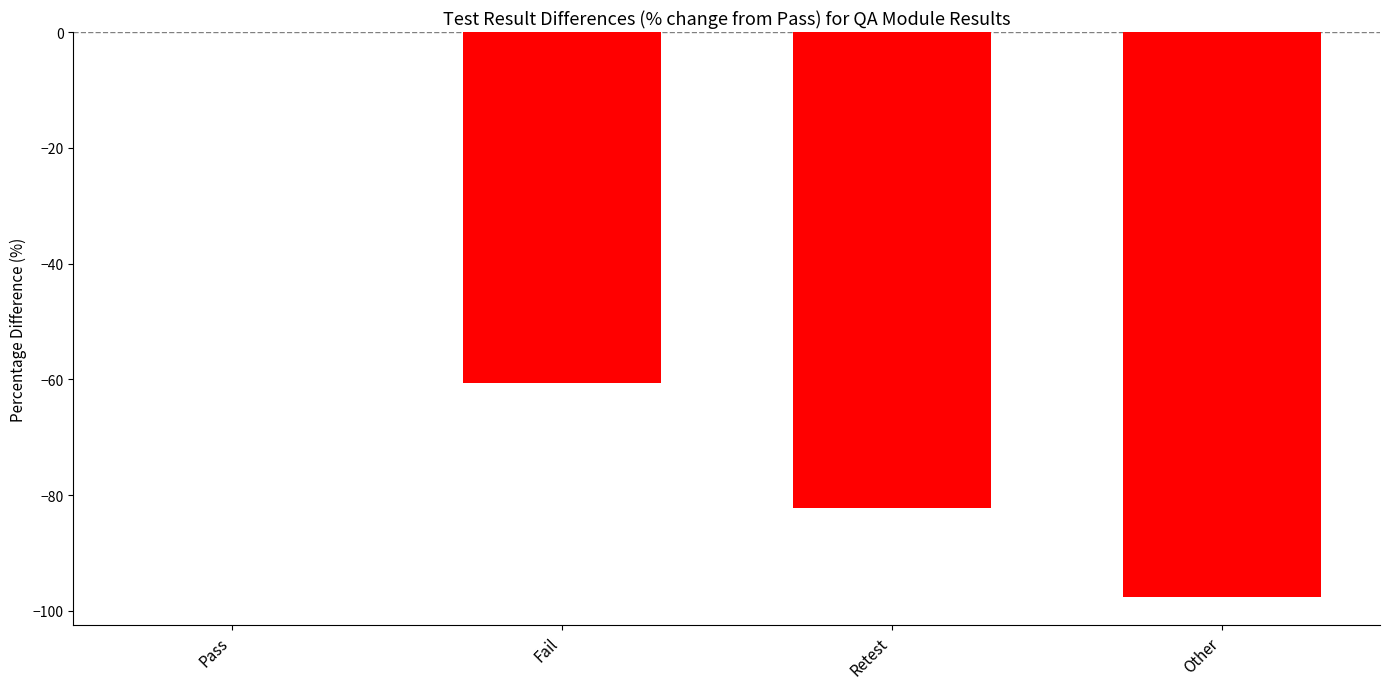

What is the difference between the values at Other and Fail?

36.9